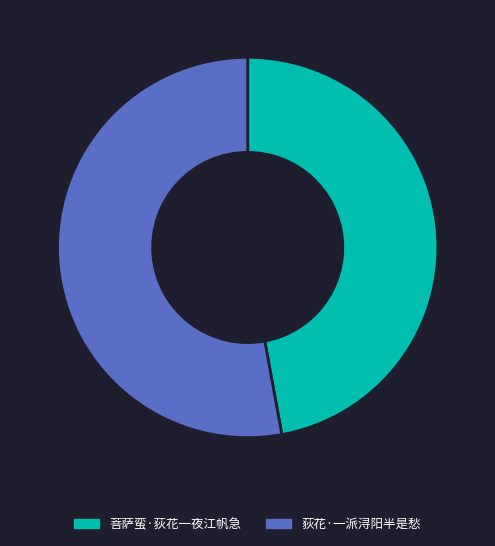

What is the ratio of the value at 菩萨蛮·荻花一夜江帆急 to the value at 荻花·一派浔阳半是愁?

0.9